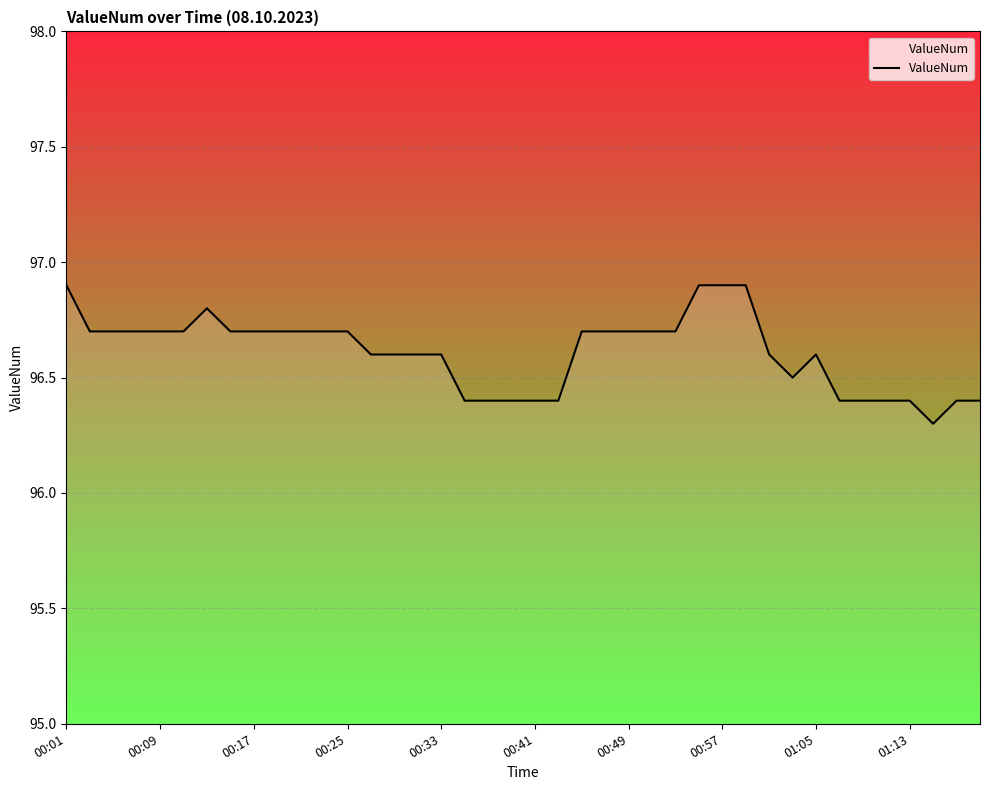

What is the difference between the maximum and minimum values?

0.6